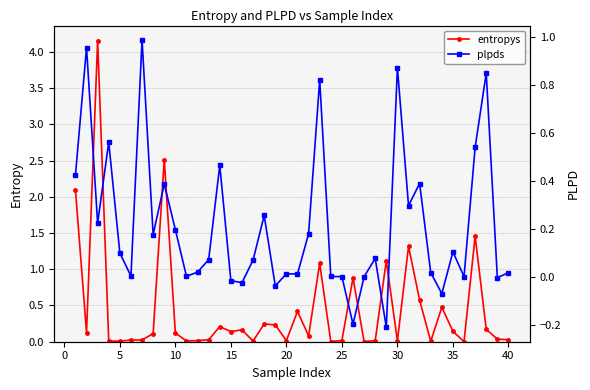

List the series in order of their peak value, highest first.

entropys, plpds